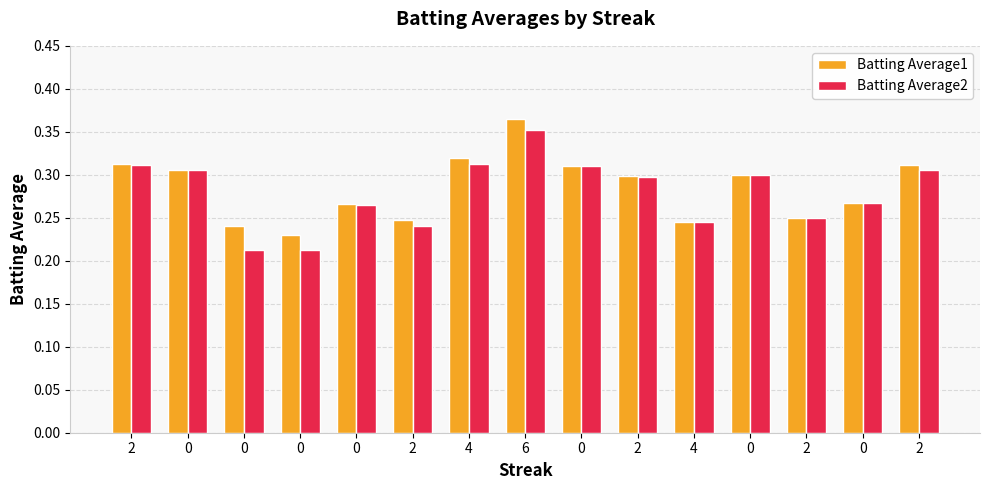

How many groups of bars are there?

15